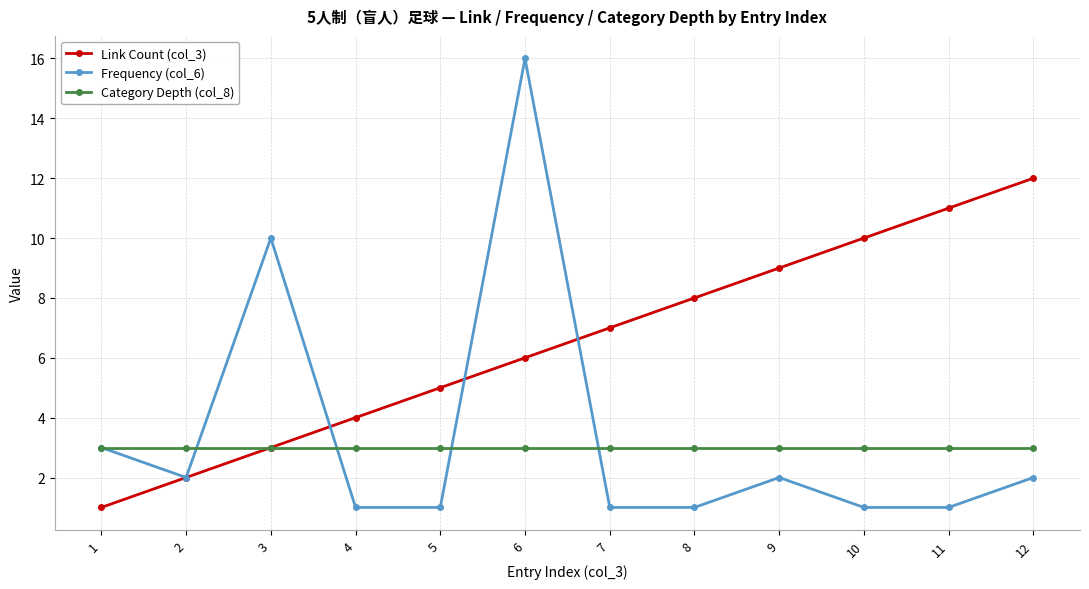

The value of Frequency (col_6) at 6 is 16. True or false?

True